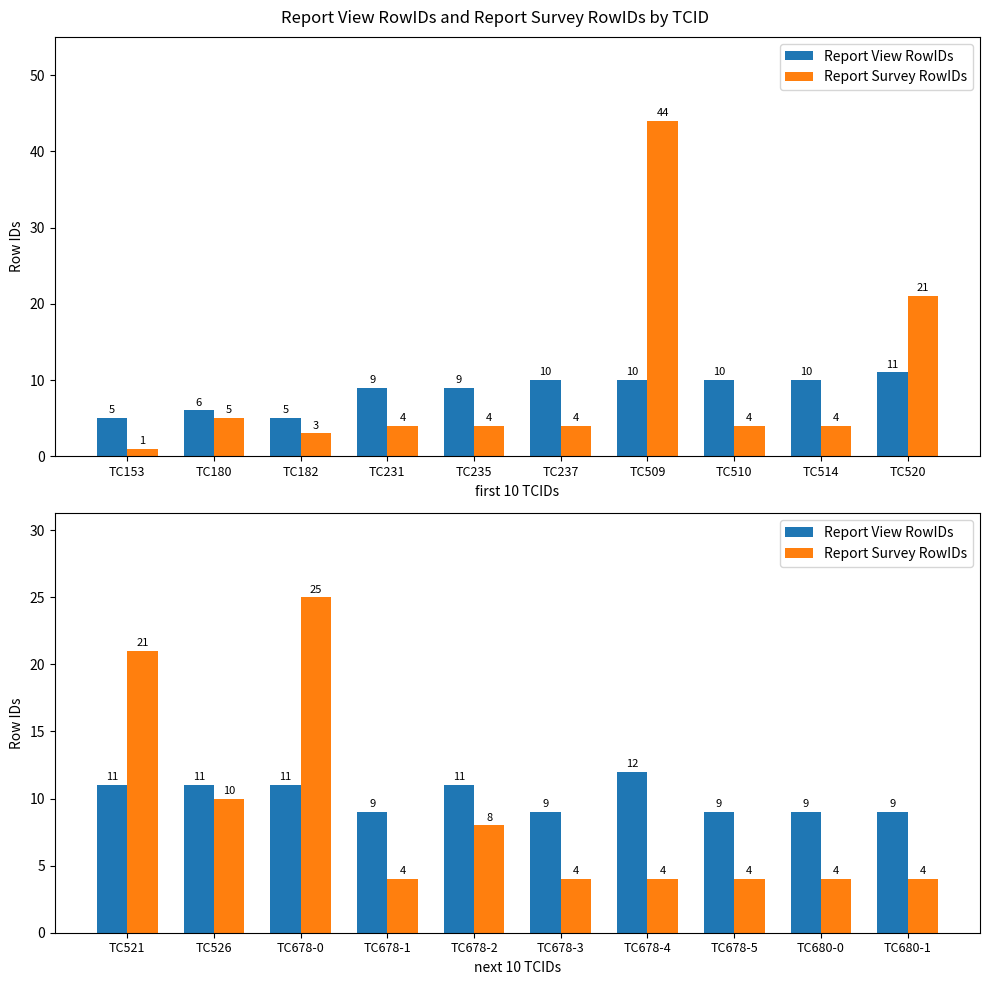

What is the maximum value for Report View RowIDs?

12